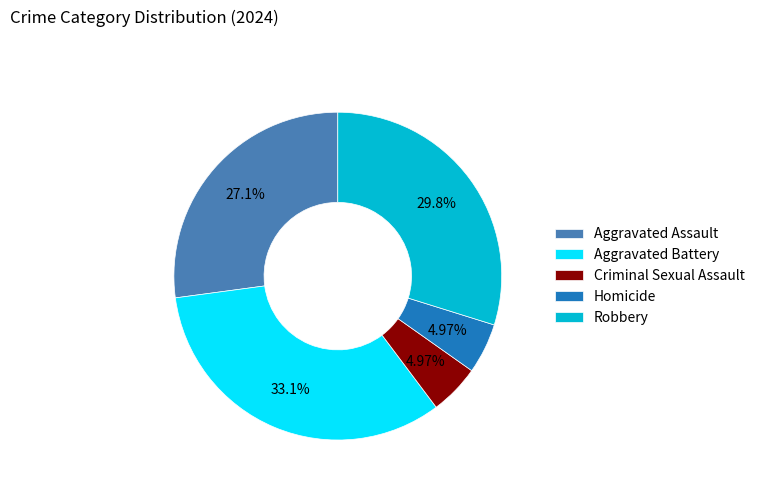

How many slices are in this pie chart?

5